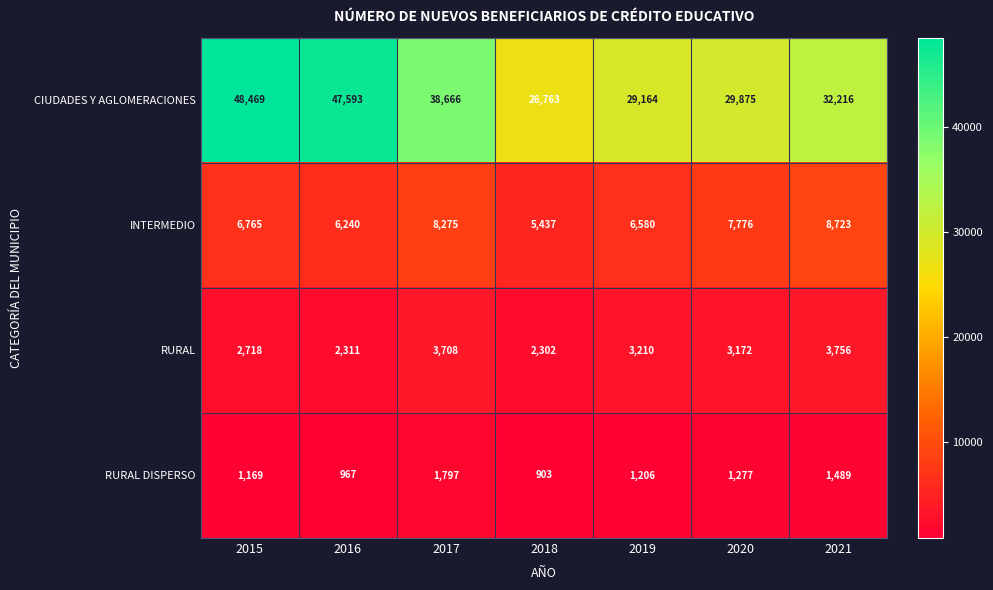

Reading left to right, extract all data points from this chart.

CIUDADES Y AGLOMERACIONES: 2015=48469	2016=47593	2017=38666	2018=26763	2019=29164	2020=29875	2021=32216
INTERMEDIO: 2015=6765	2016=6240	2017=8275	2018=5437	2019=6580	2020=7776	2021=8723
RURAL: 2015=2718	2016=2311	2017=3708	2018=2302	2019=3210	2020=3172	2021=3756
RURAL DISPERSO: 2015=1169	2016=967	2017=1797	2018=903	2019=1206	2020=1277	2021=1489